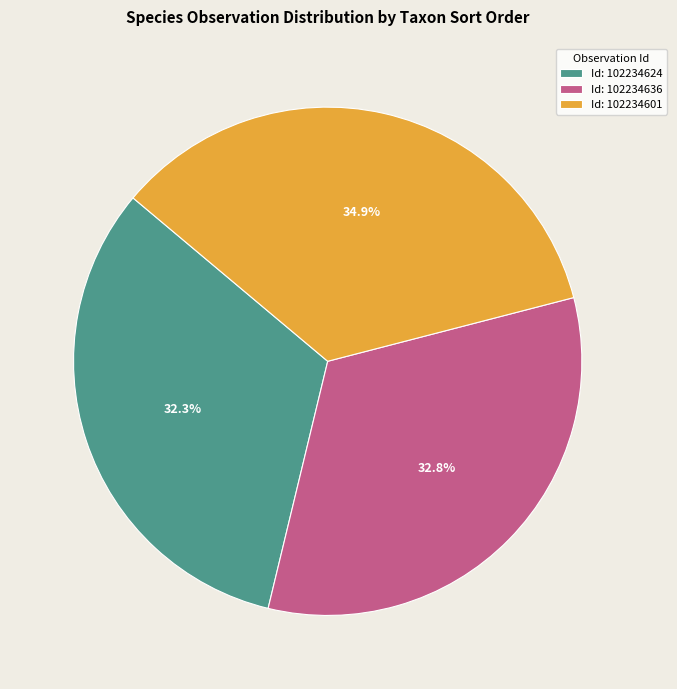

Does Id: 102234601 represent more than half of the total?

No